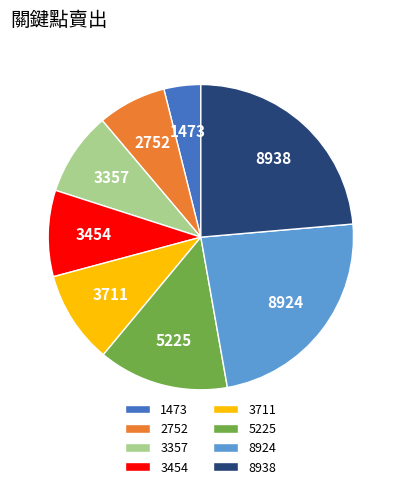

What is the smallest slice in the pie chart?

1473